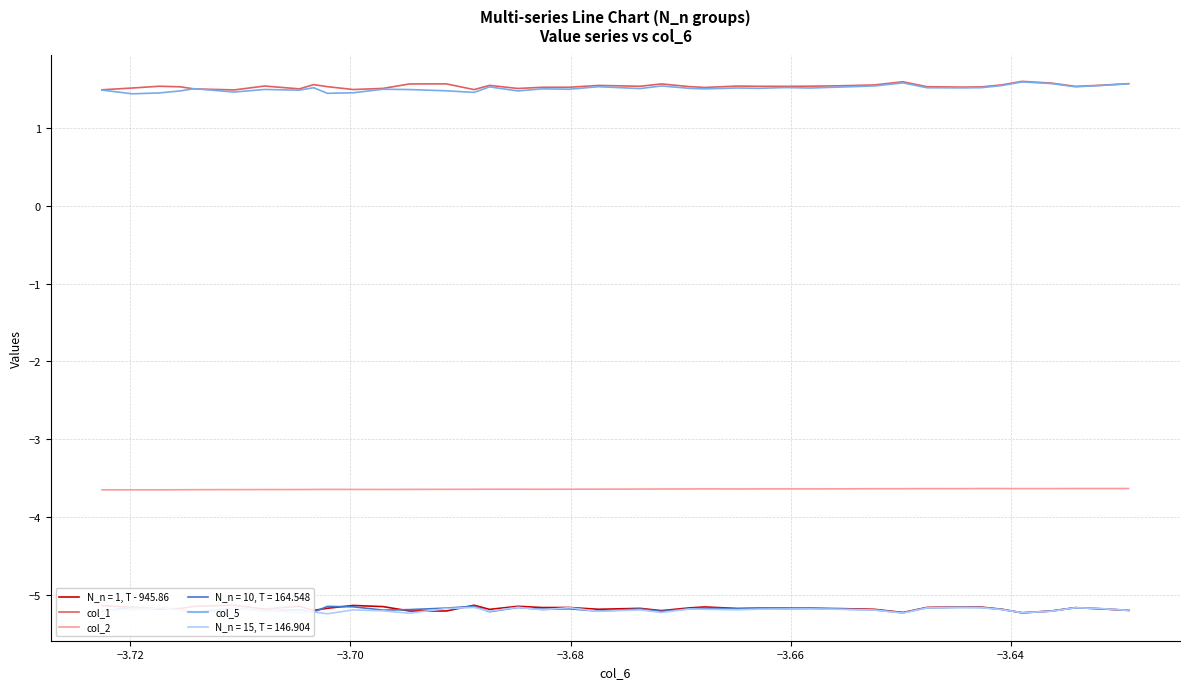

What is the difference between the maximum and minimum values in the col_1 series?

0.1